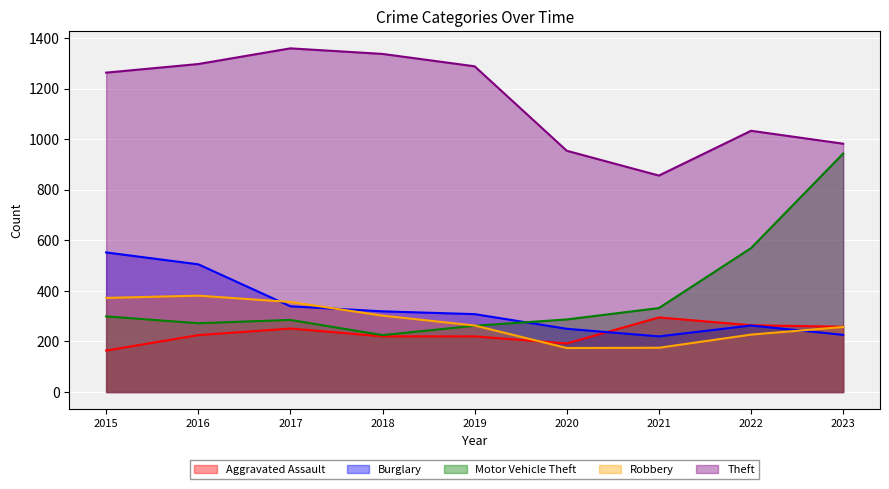

What is the difference between the highest and lowest values at 2023?

756